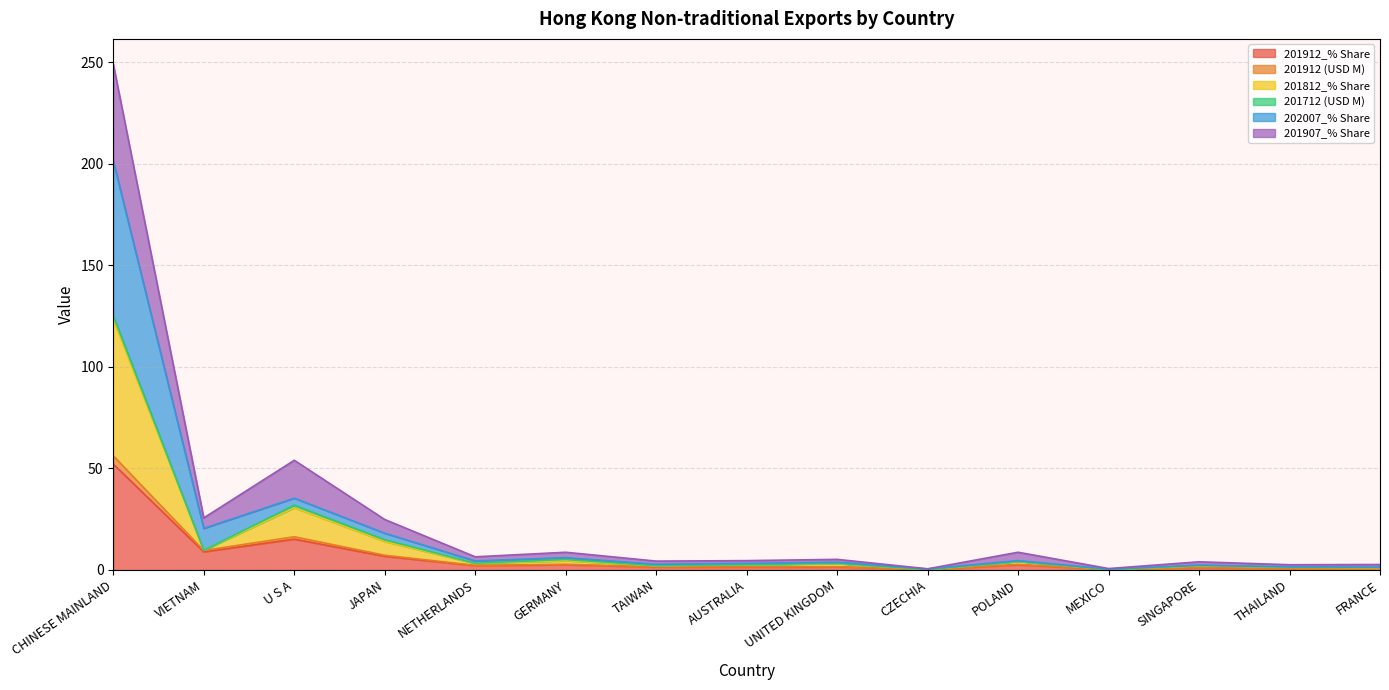

True or false: 201912_% Share and 201907_% Share intersect in this chart.

False